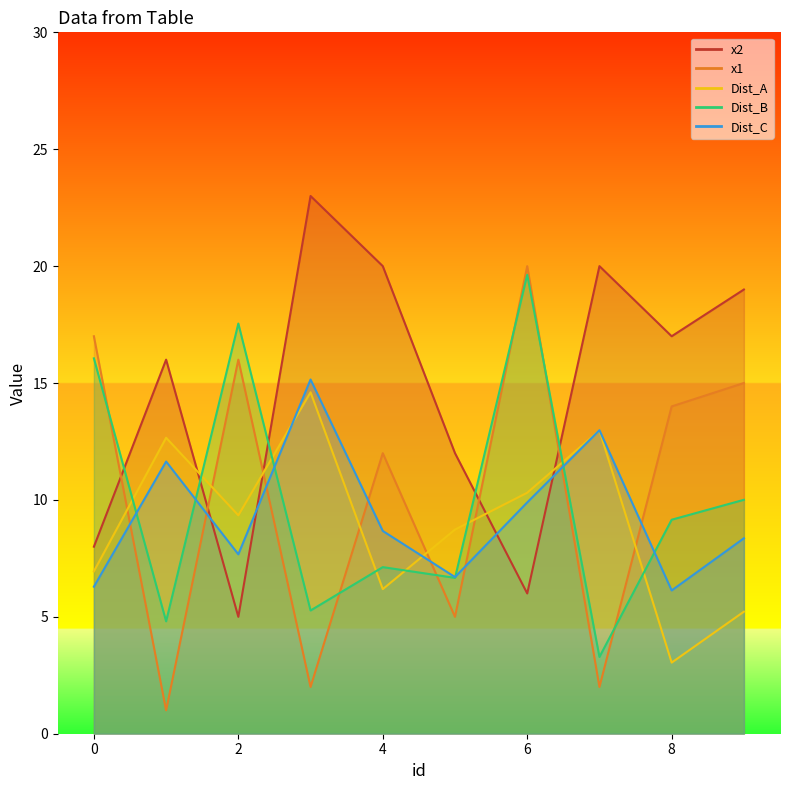

Between 9 and 6, which is larger?

9